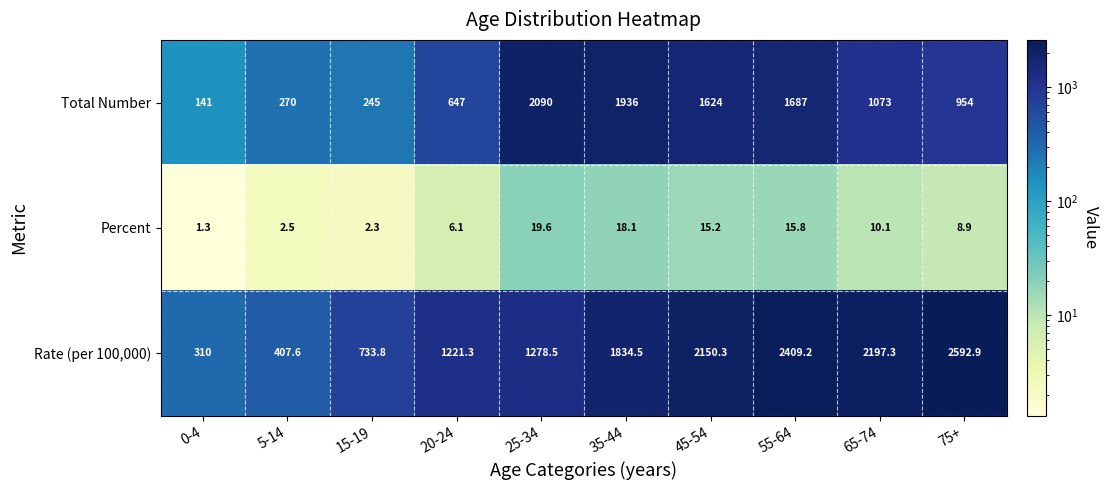

List the series in order of their overall mean, highest first.

Rate (per 100,000), Total Number, Percent